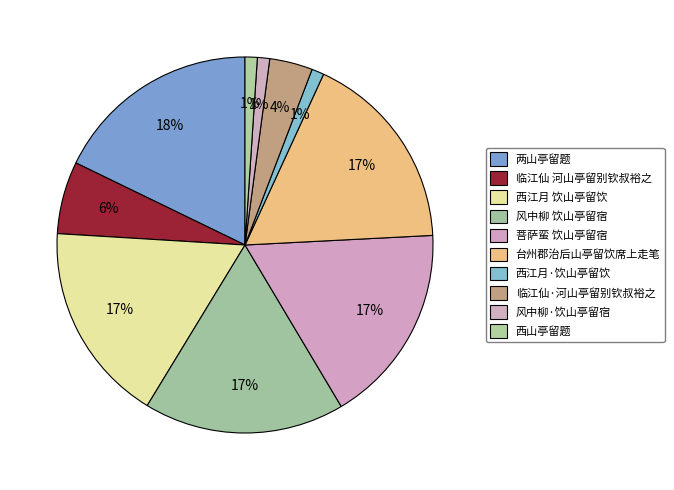

How many segments does this pie chart have?

10